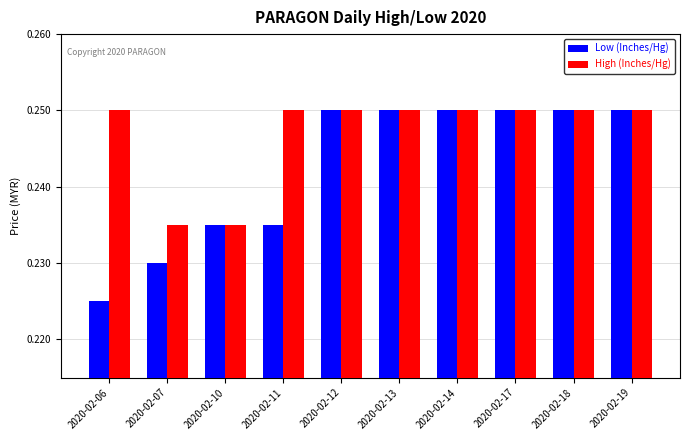

Which series has the largest range (max minus min)?

Low (Inches/Hg)